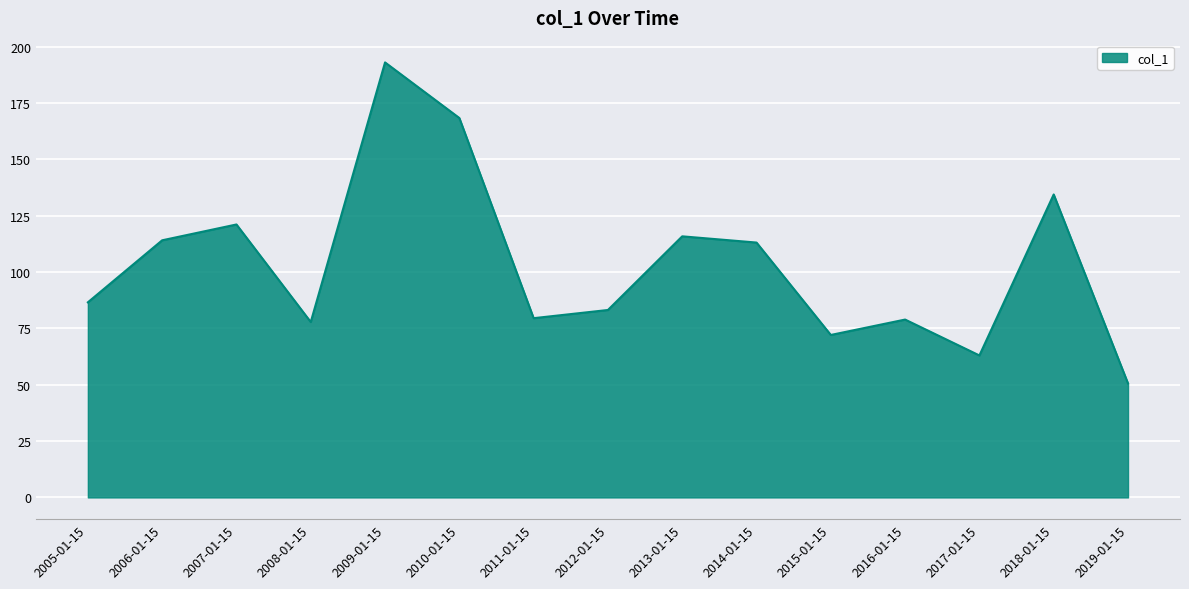

Where is the first local minimum?

2008-01-15